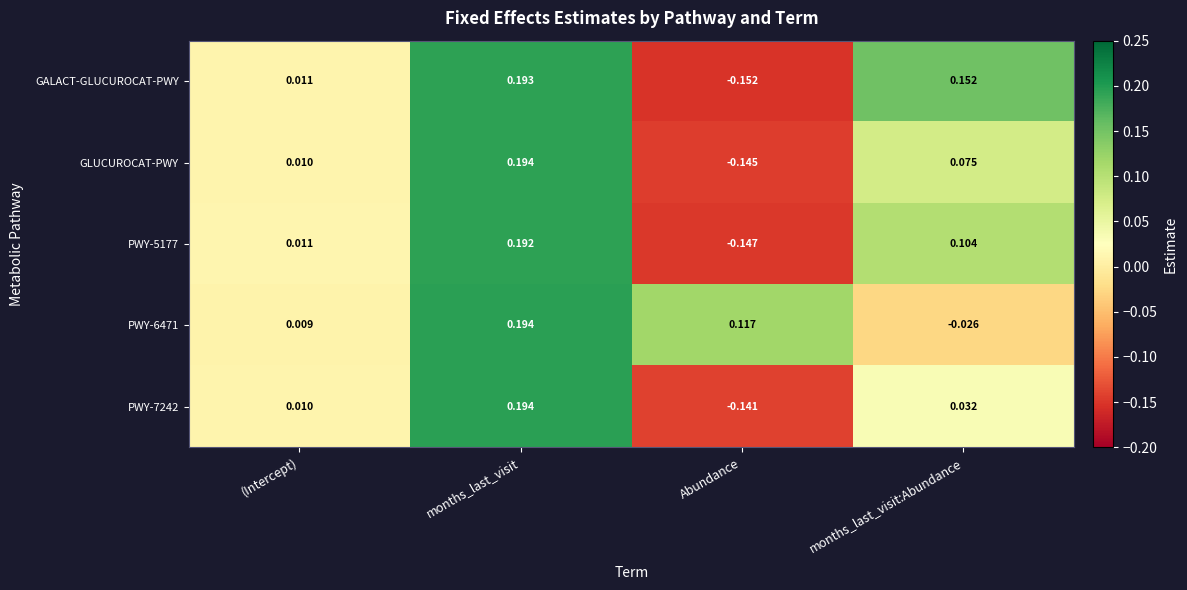

Which series has the widest spread of values?

GALACT-GLUCUROCAT-PWY